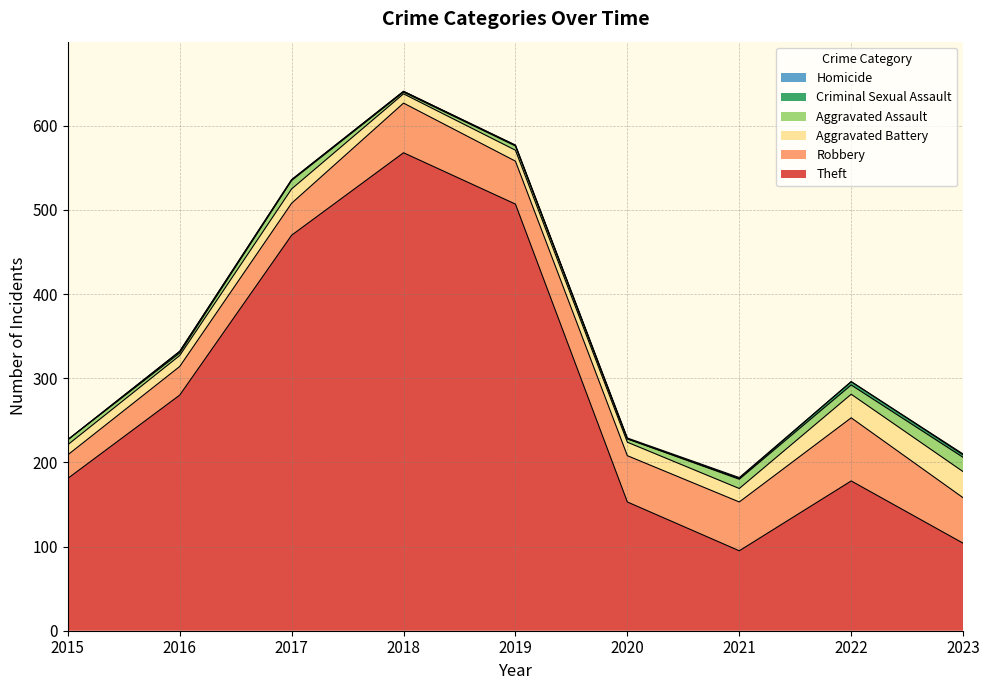

Which series changed the most between 2016 and 2022?

Theft